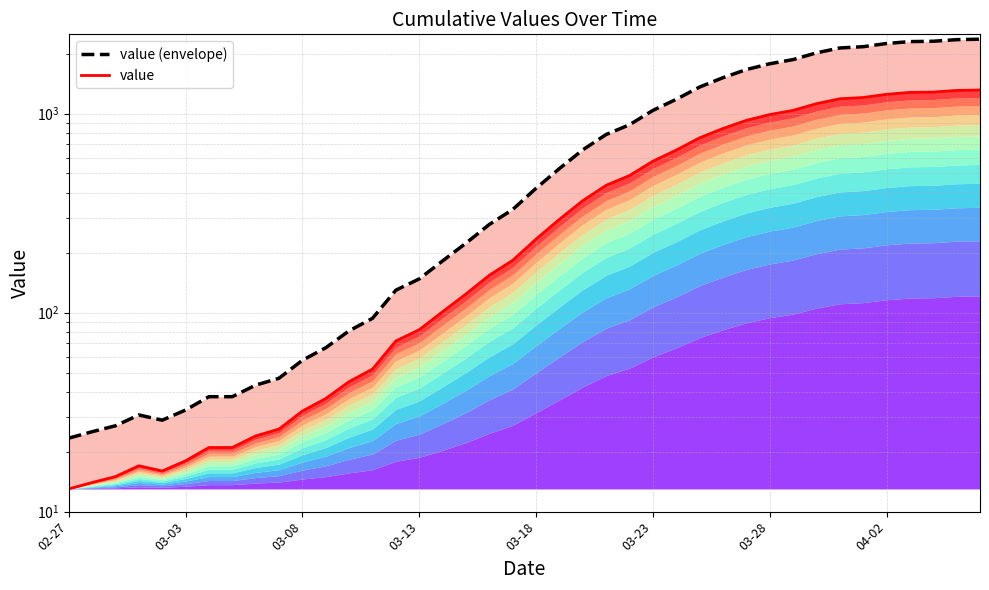

What is the total value across all series at 14?

201.6